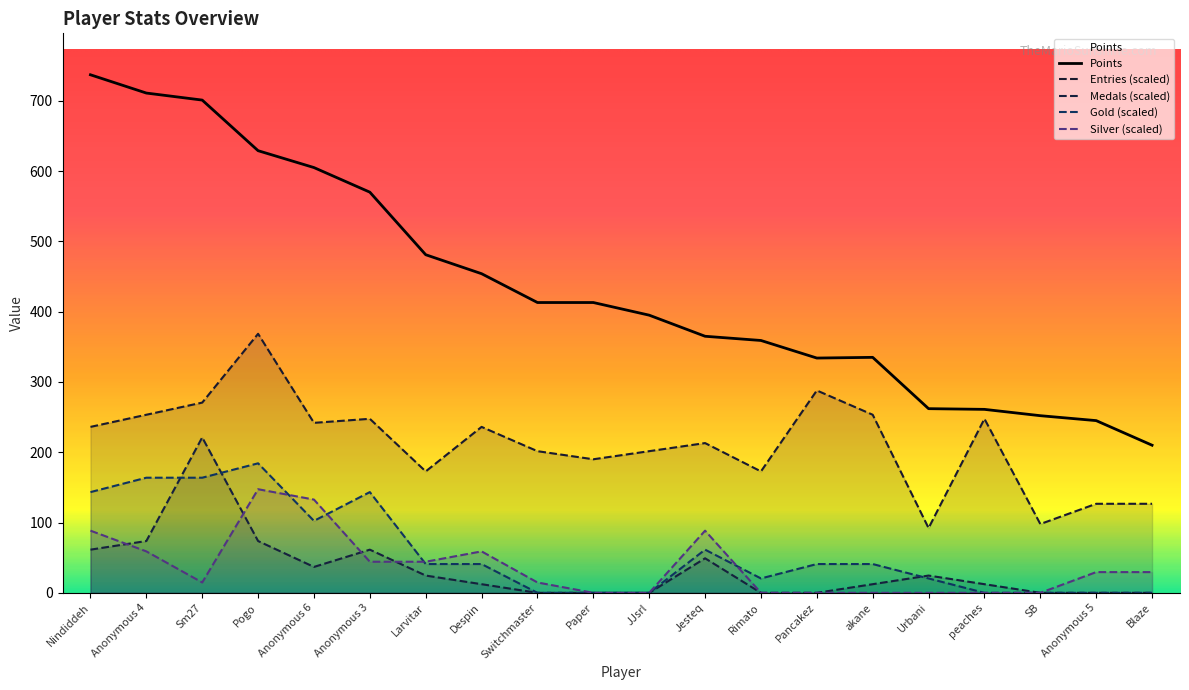

Which series has the largest range (max minus min)?

Points